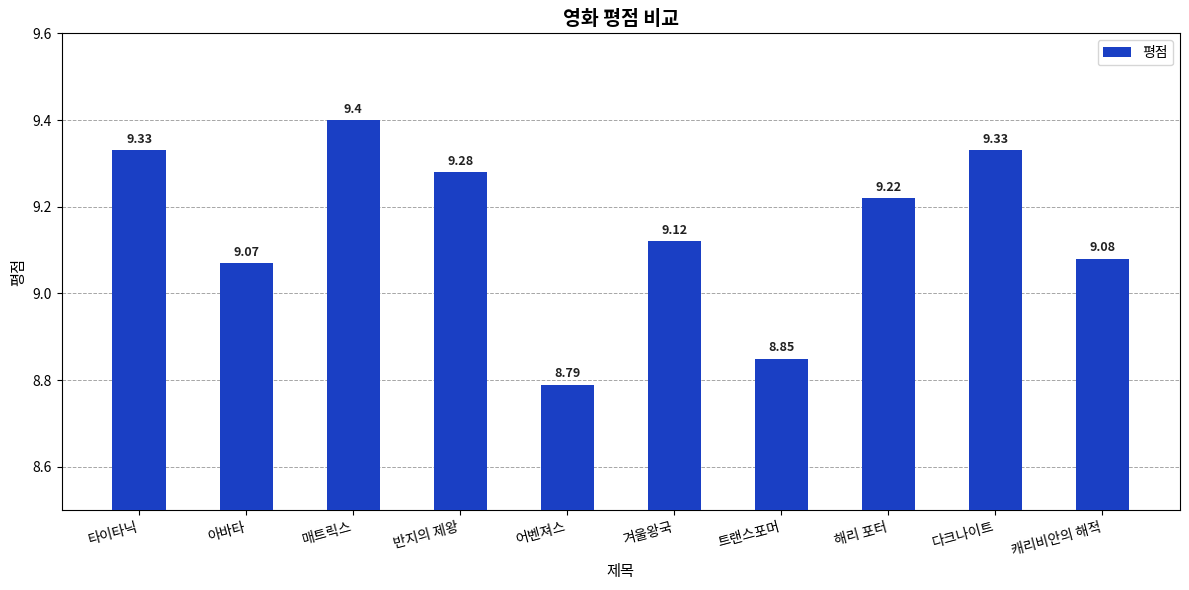

Which category has the lowest value across all series?

어벤져스